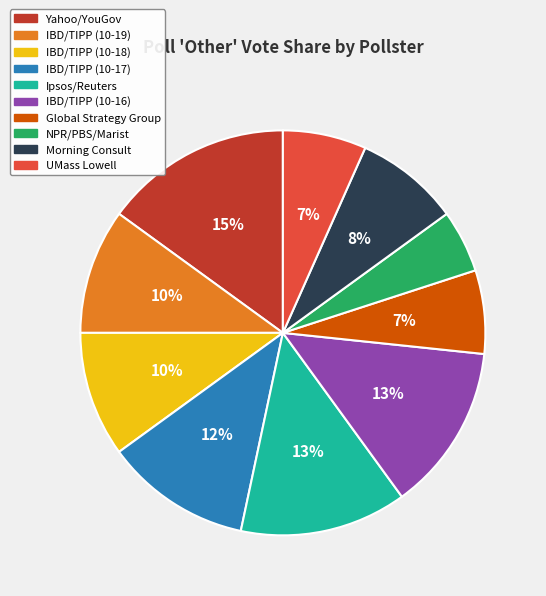

The IBD/TIPP (10-17) slice represents 12% of the pie. True or false?

True